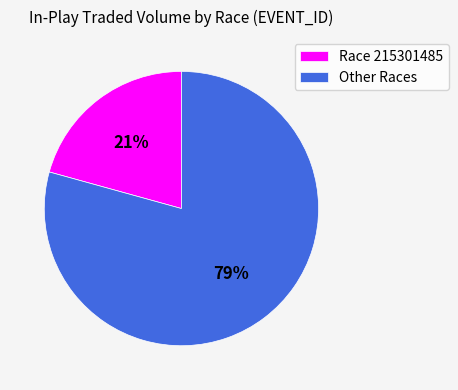

What is the smallest slice in the pie chart?

Race 215301485